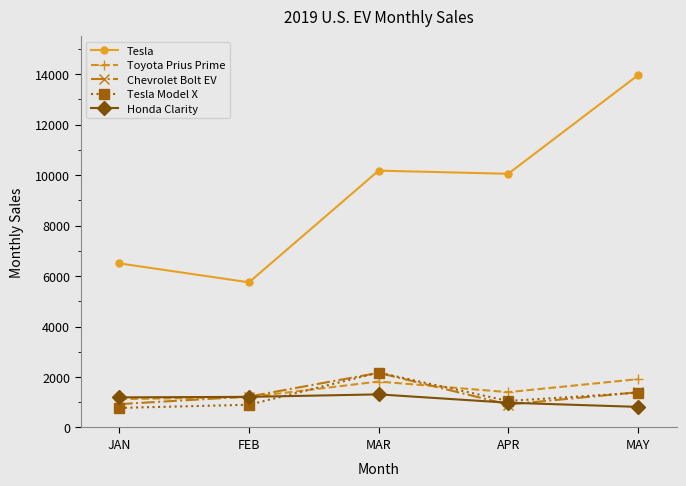

What are all the series names shown in the legend?

Tesla, Toyota Prius Prime, Chevrolet Bolt EV, Tesla Model X, Honda Clarity